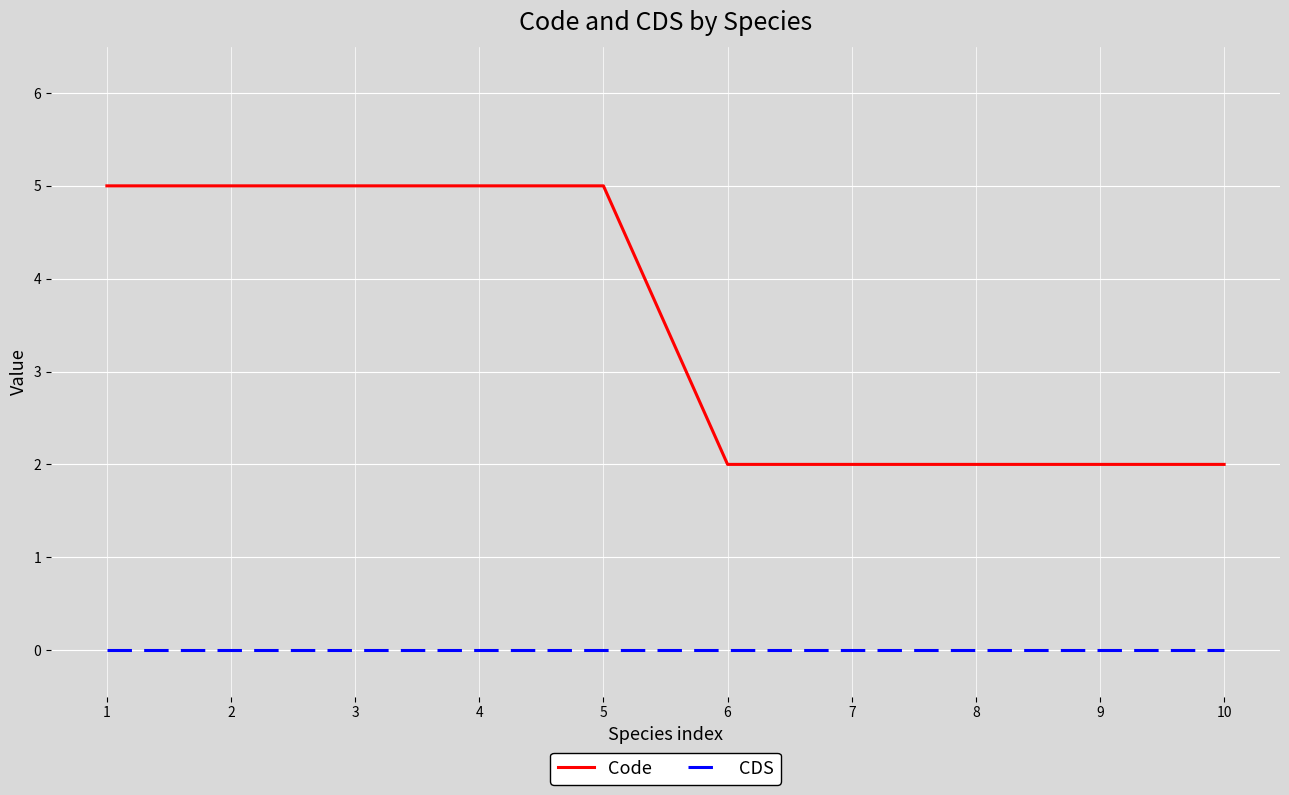

True or false: Code and CDS cross at least once.

False